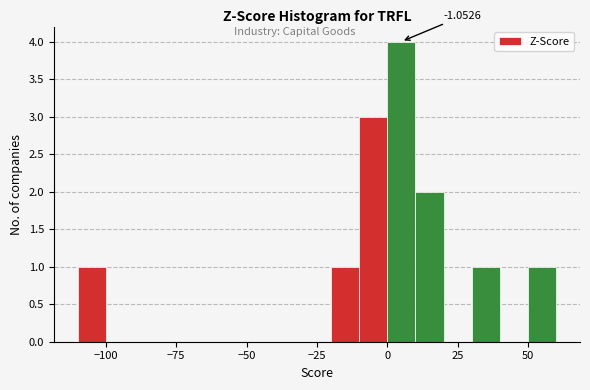

Around what value on the x-axis is the tallest bar? Give the approximate position of its centre, as read against the axis.

5